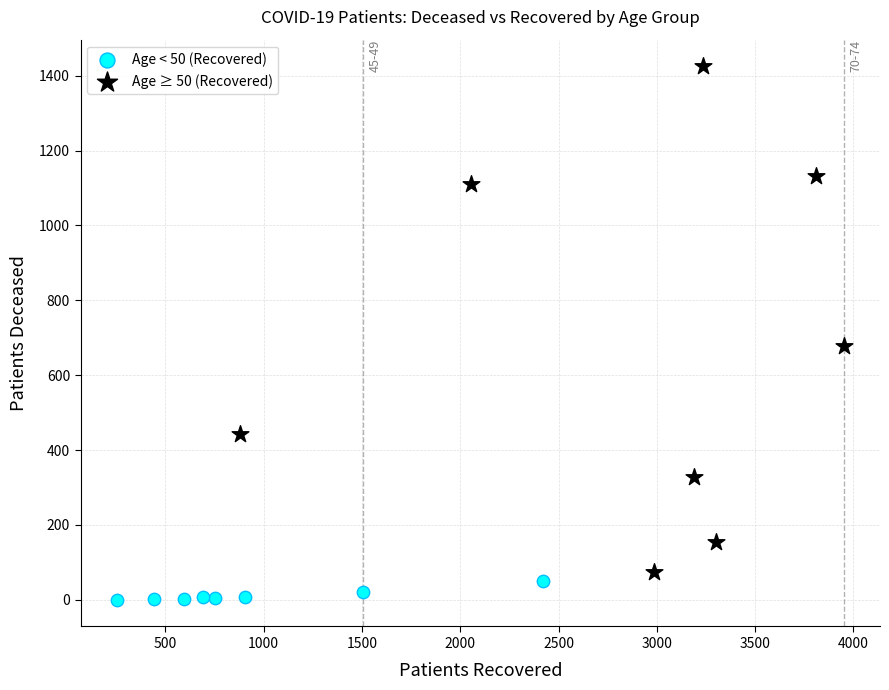

Which series reaches the minimum Y coordinate?

Age < 50 (Recovered)